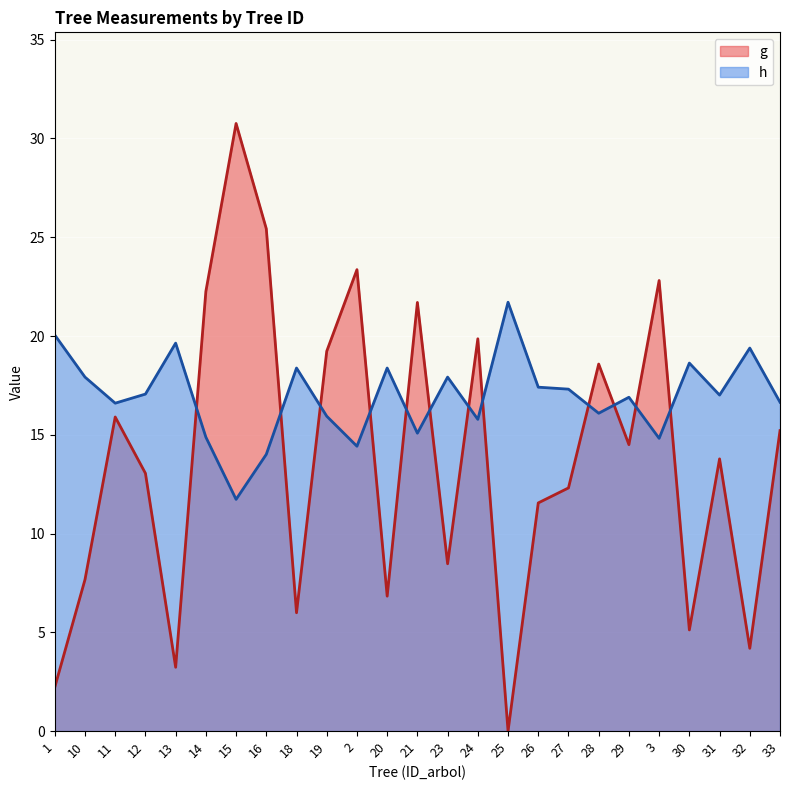

How many interior local peaks does the g series have?

8